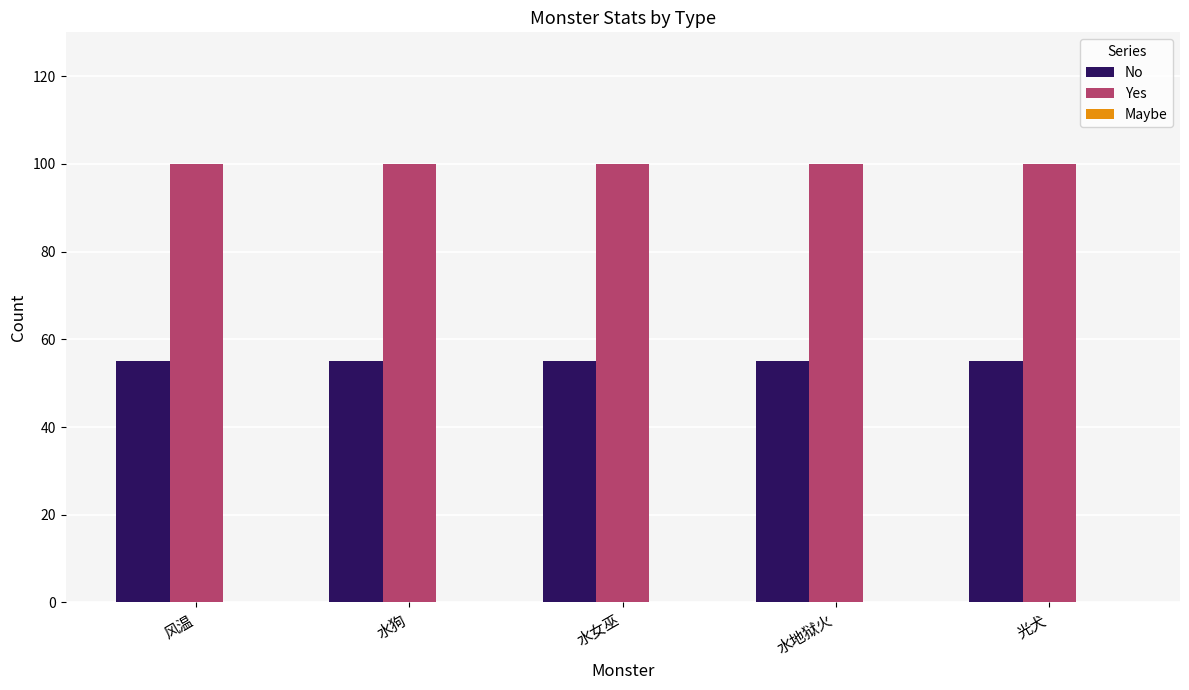

What is the greatest value displayed?

100